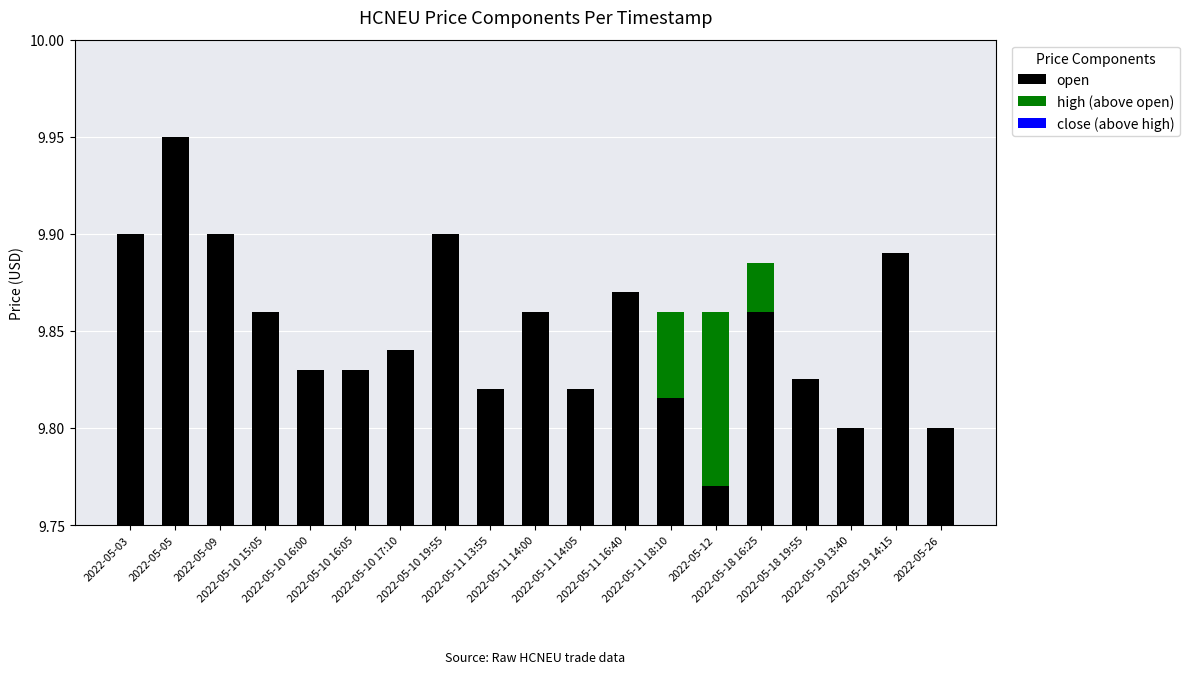

Where is high (above open) nearest to the value 0?

2022-05-03